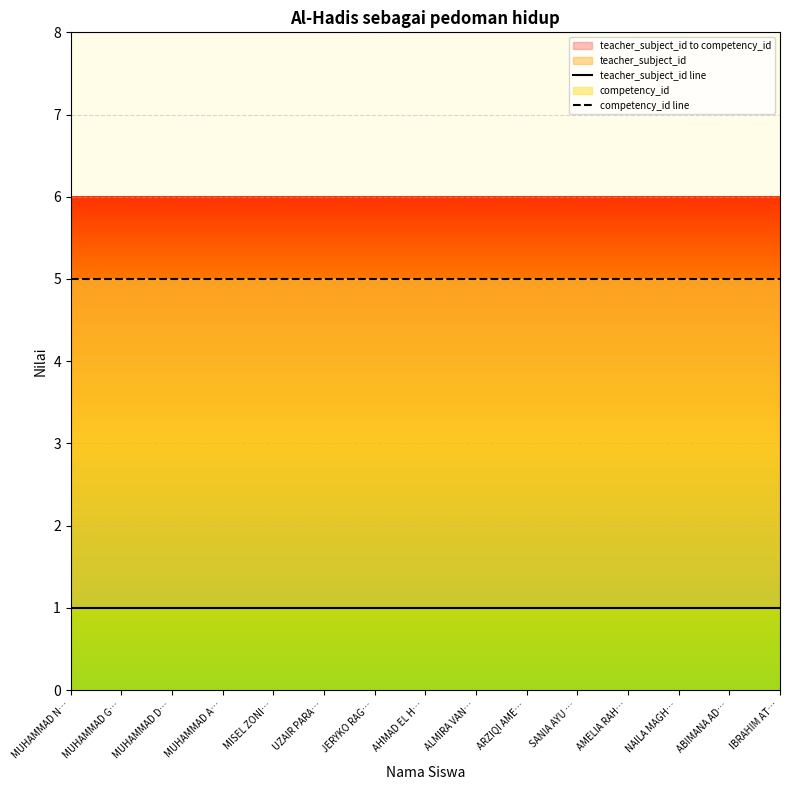

Rank the categories by competency_id line value from highest to lowest.

MUHAMMAD N…, MUHAMMAD G…, MUHAMMAD D…, MUHAMMAD A…, MISEL ZONI…, UZAIR PARA…, JERYKO RAG…, AHMAD EL H…, ALMIRA VAN…, ARZIQI AME…, SANIA AYU …, AMELIA RAH…, NAILA MAGH…, ABIMANA AD…, IBRAHIM AT…